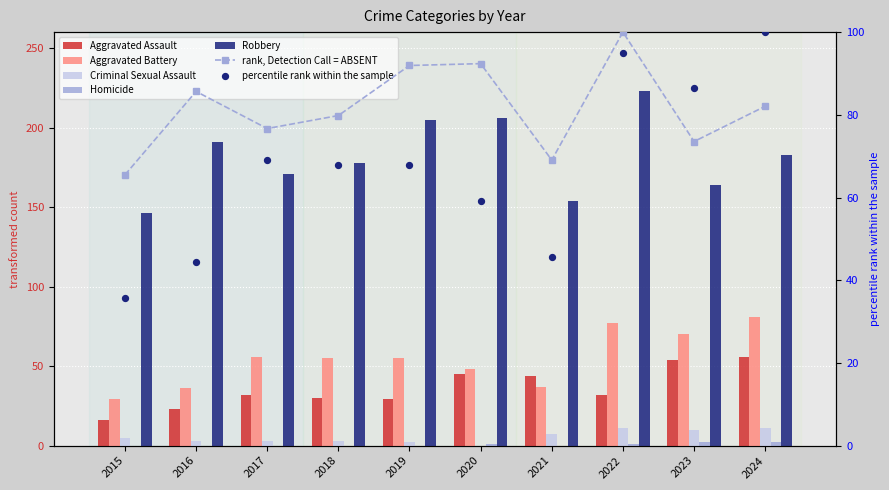

Is the value of Aggravated Assault at 2023 greater than the value of Aggravated Battery at 2015?

Yes